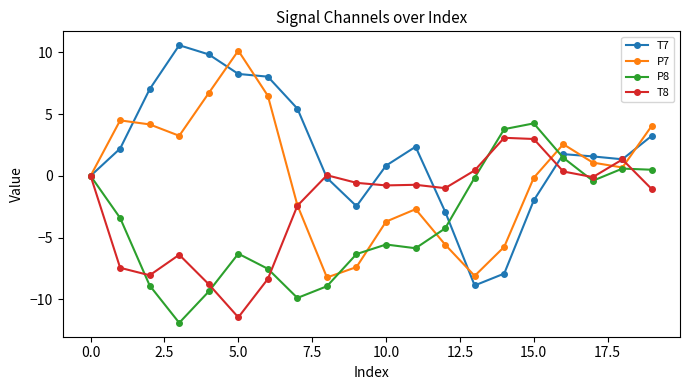

What is the minimum value for P8?

-11.9